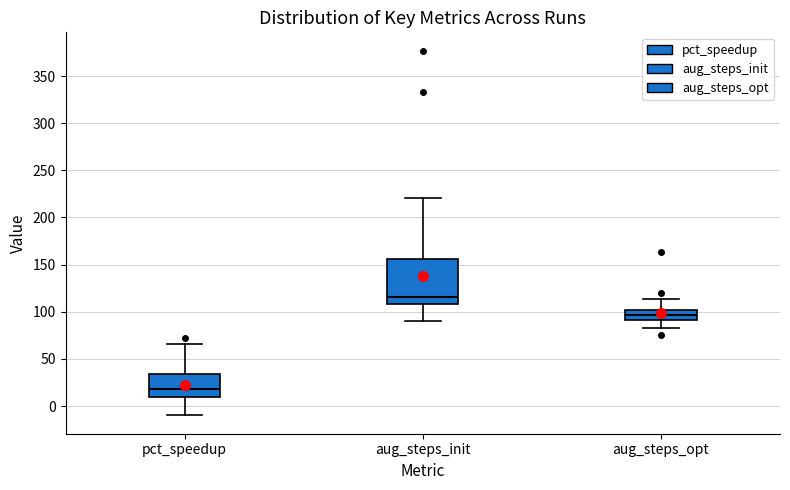

Reading left to right, read every box against the y-axis: the position of its median line, the range the box covers, and the ends of its whiskers. The values are not printed on the chart, so give them approximately, as read against the axis.

pct_speedup: median 20, box 10 to 35, whiskers -10 to 65
aug_steps_init: median 115, box 110 to 155, whiskers 90 to 220
aug_steps_opt: median 95, box 90 to 100, whiskers 85 to 115